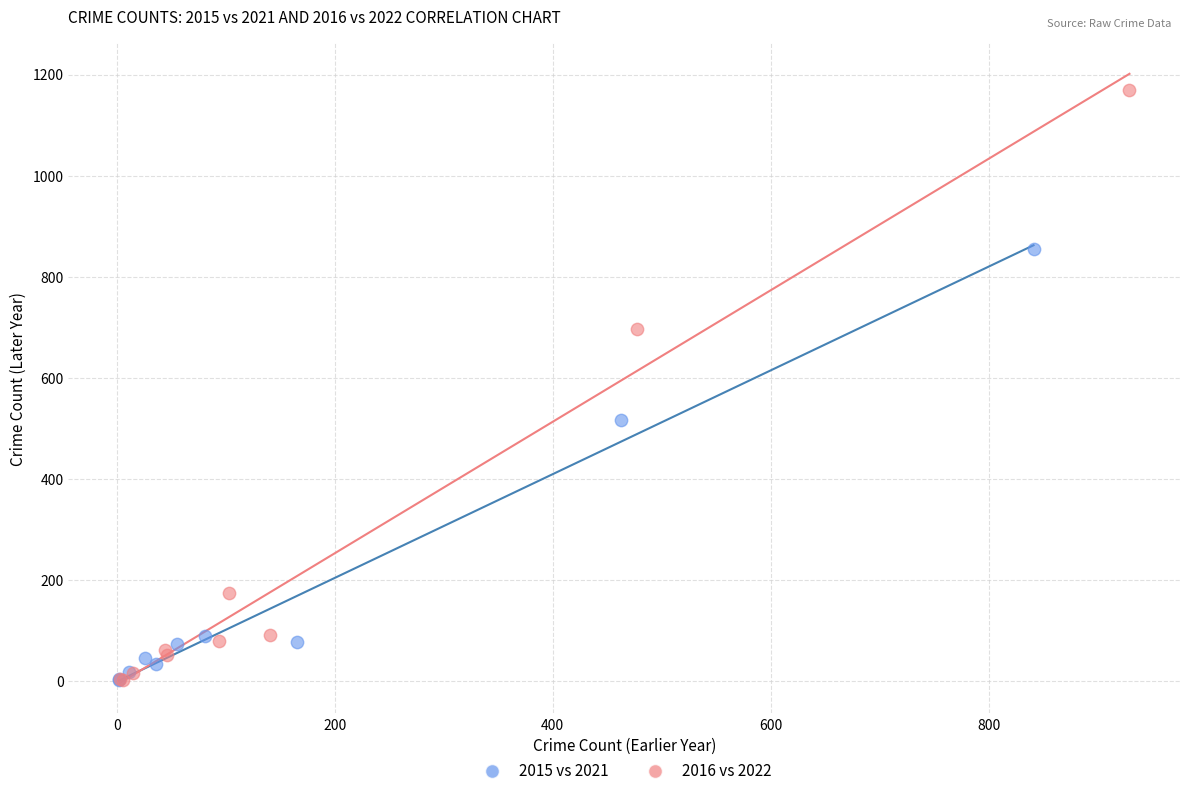

Which series contains the highest Y value?

2016 vs 2022